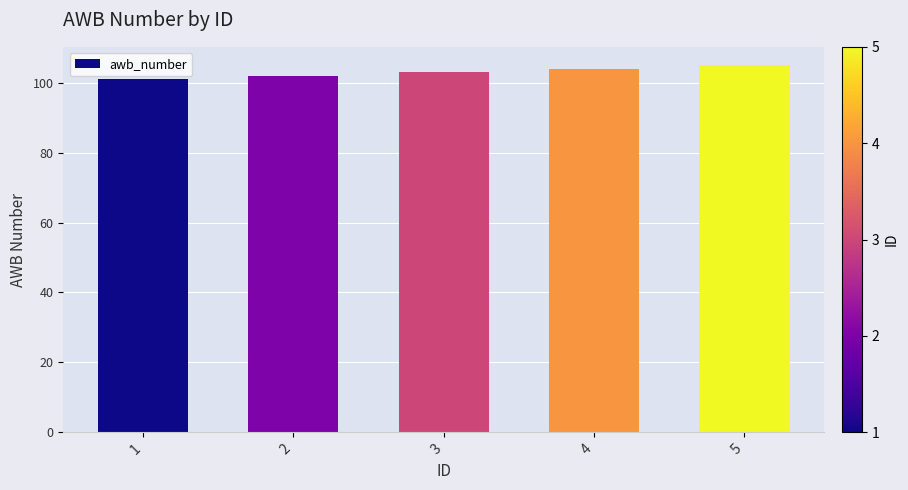

What is the value of the 2nd bar from the left?

102